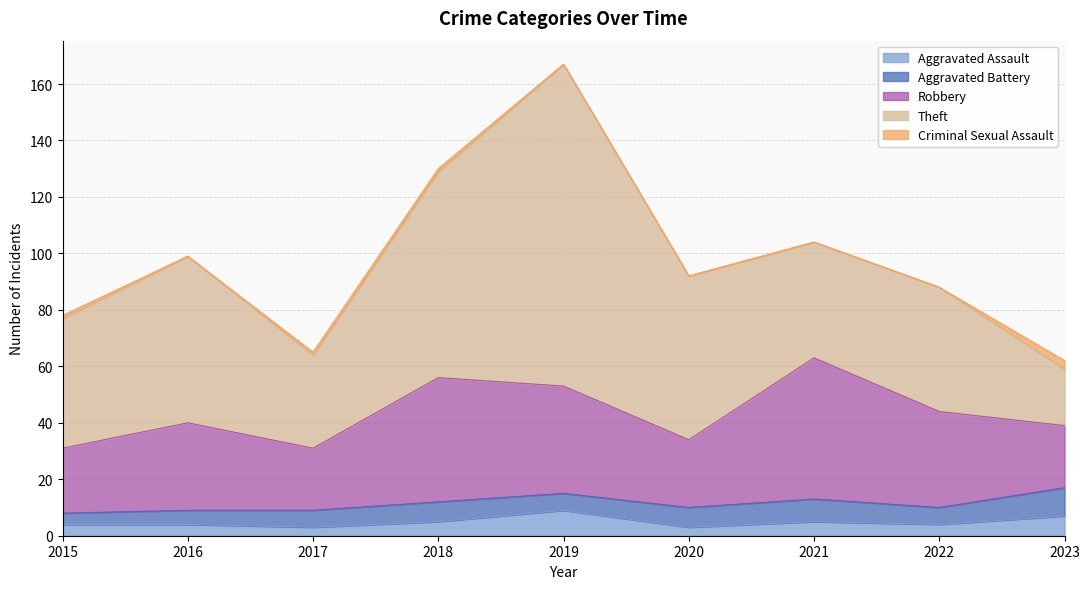

At how many categories does at least one series exceed 13?

9